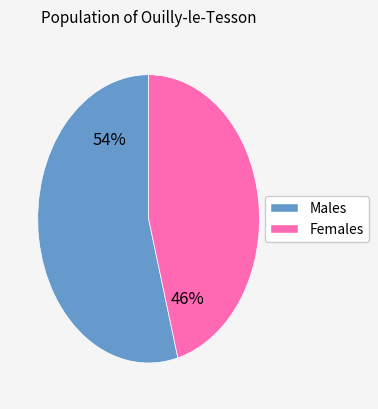

To the nearest percent, what is the average slice percentage?

50%